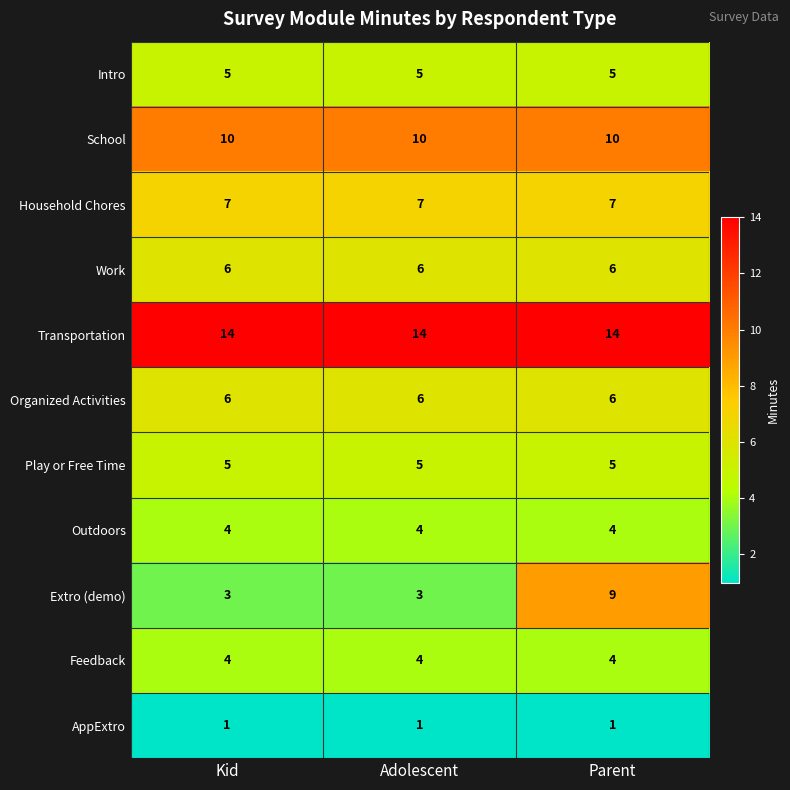

What is the highest value of the Transportation series?

14